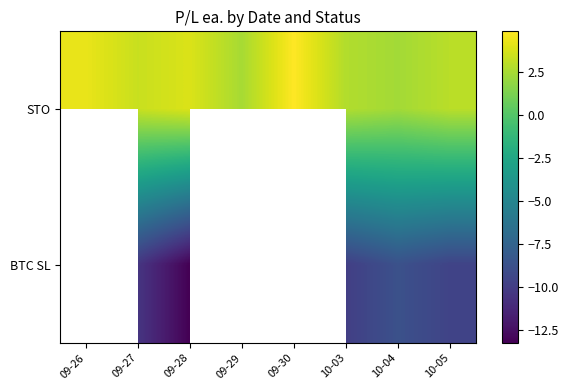

At how many categories does at least one series exceed -7?

8